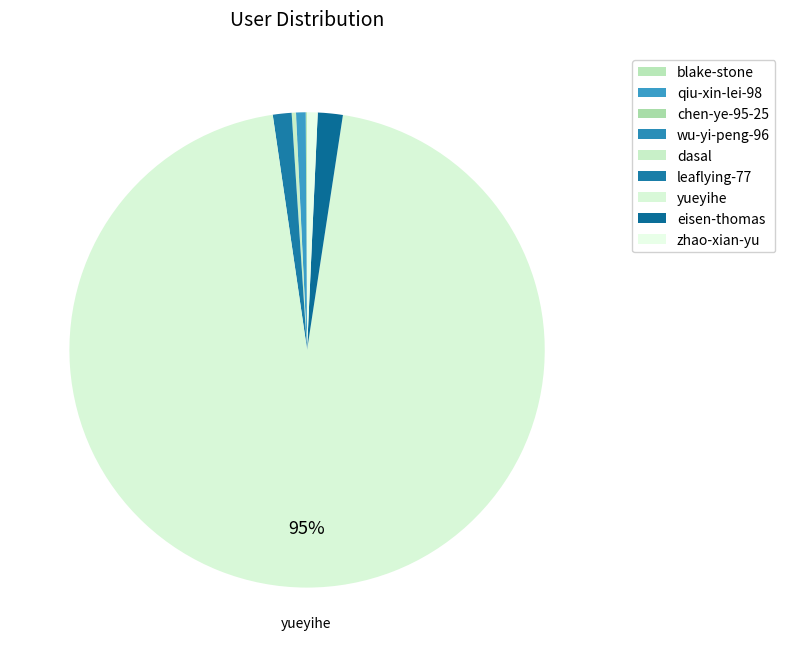

Is it true that chen-ye-95-25 is 1% of the pie?

False